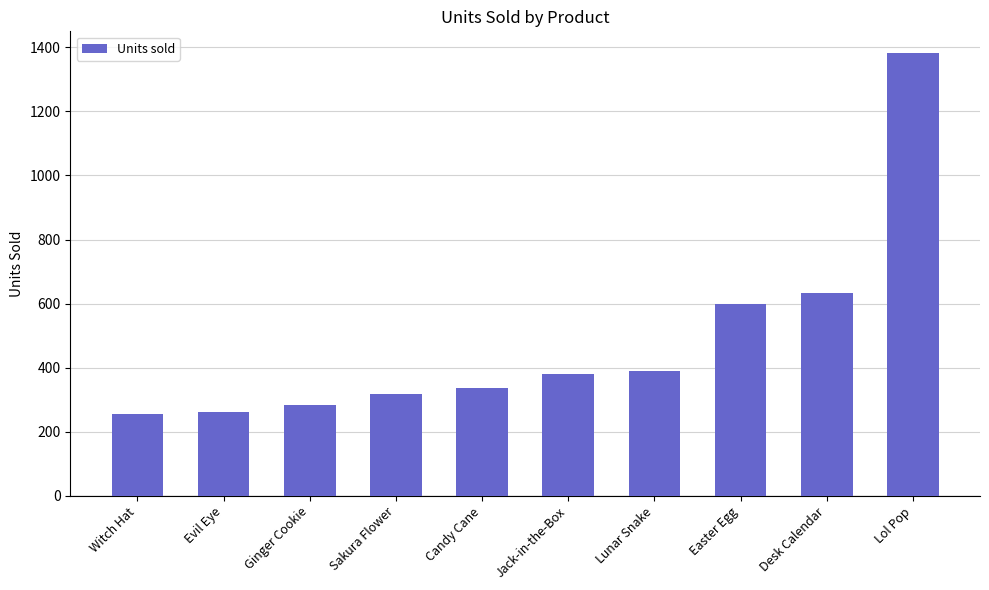

Read the value at Desk Calendar.

634